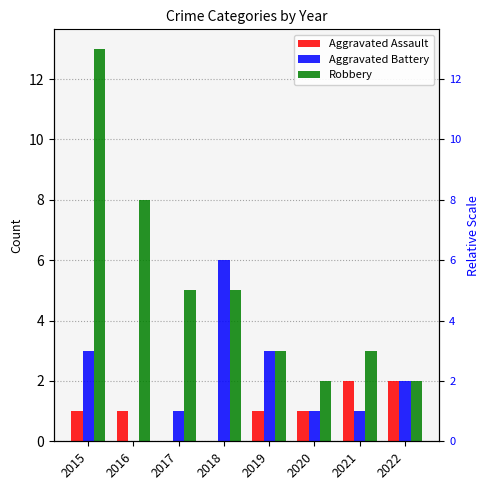

What are all the series names shown in the legend?

Aggravated Assault, Aggravated Battery, Robbery